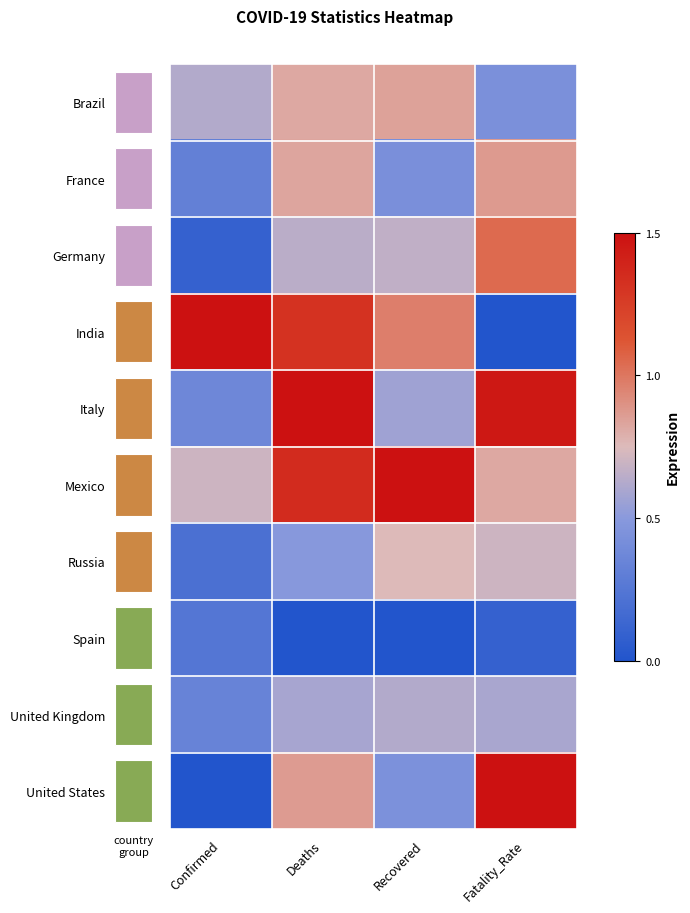

Which category has the highest value across all series?

Confirmed